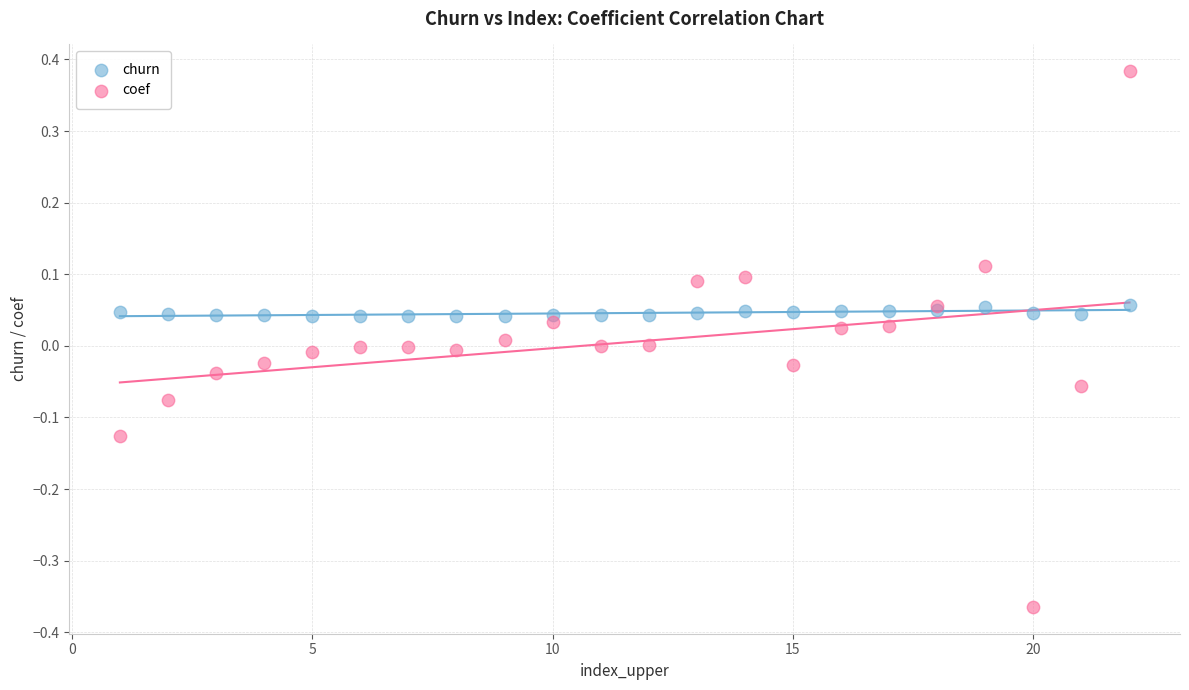

Which series reaches the maximum Y coordinate?

coef